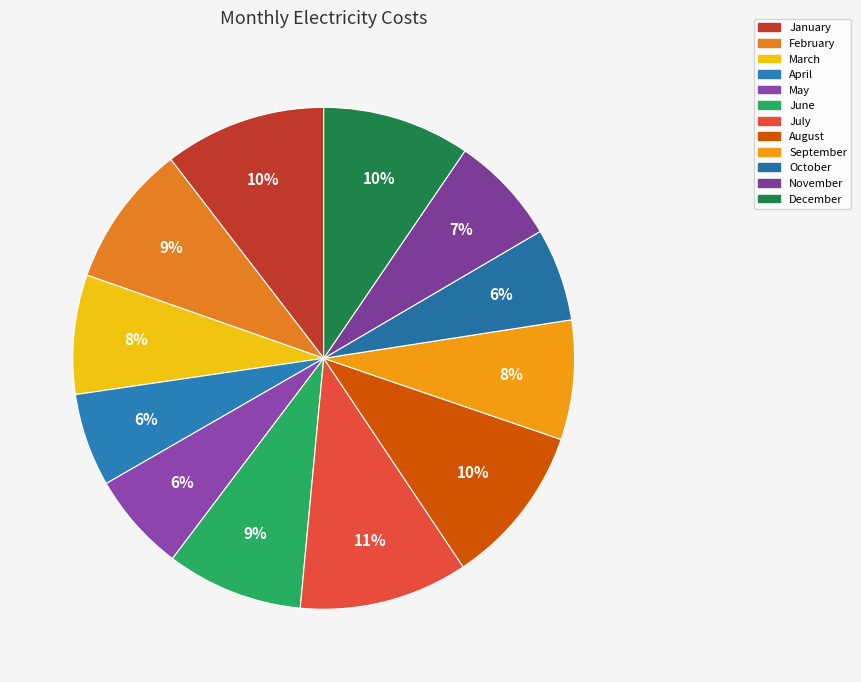

Is there a majority slice in this chart?

No